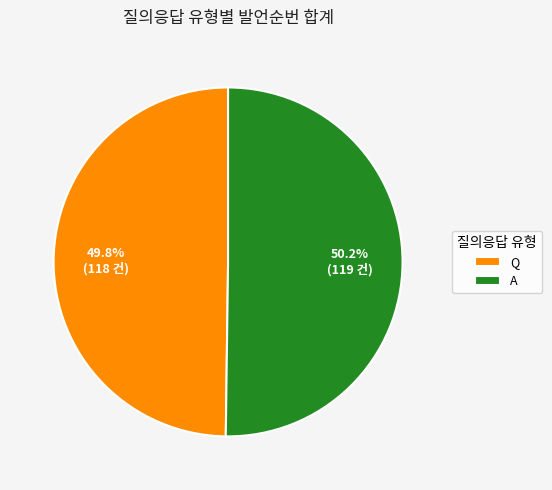

True or false: Q accounts for 55% of the total.

False